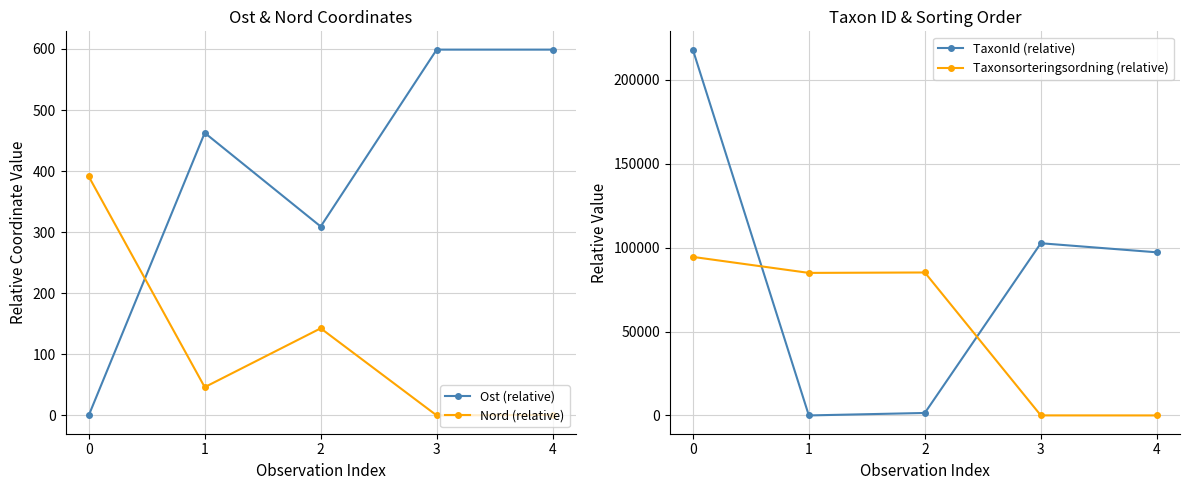

How many lines are shown in the chart?

4